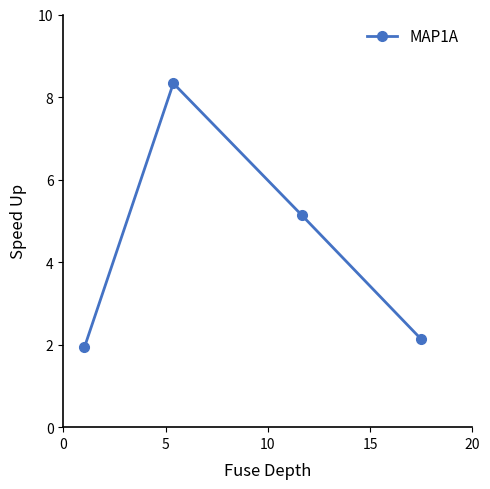

True or false: the data has more than 0 interior local peaks.

True